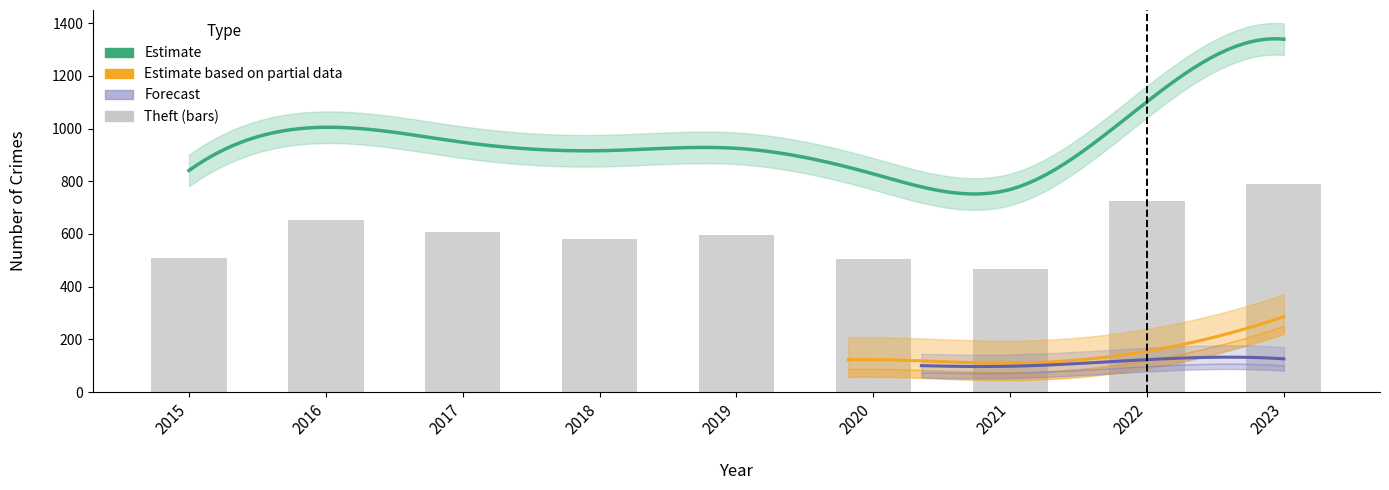

The Robbery series shows 20 at 2023. True or false?

False